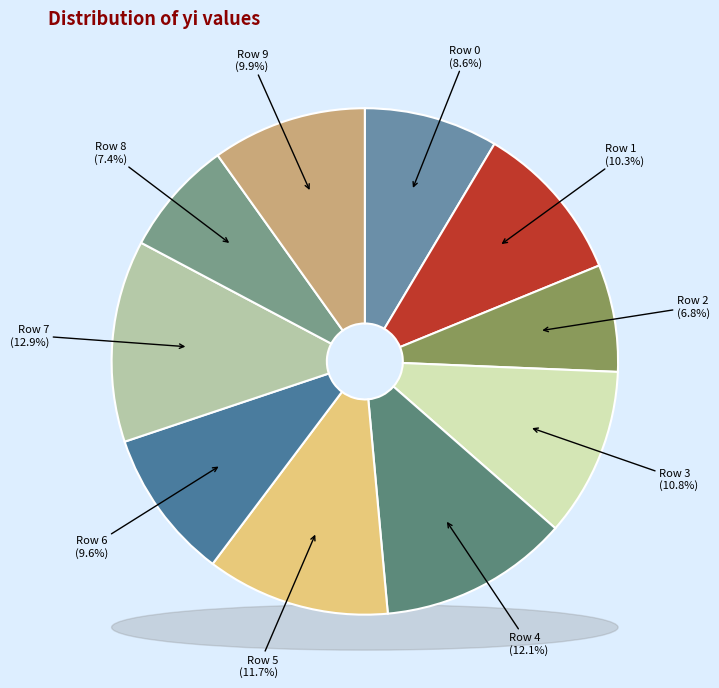

To the nearest percent, what is the difference between the Row 3 and Row 5 slice percentages?

1%